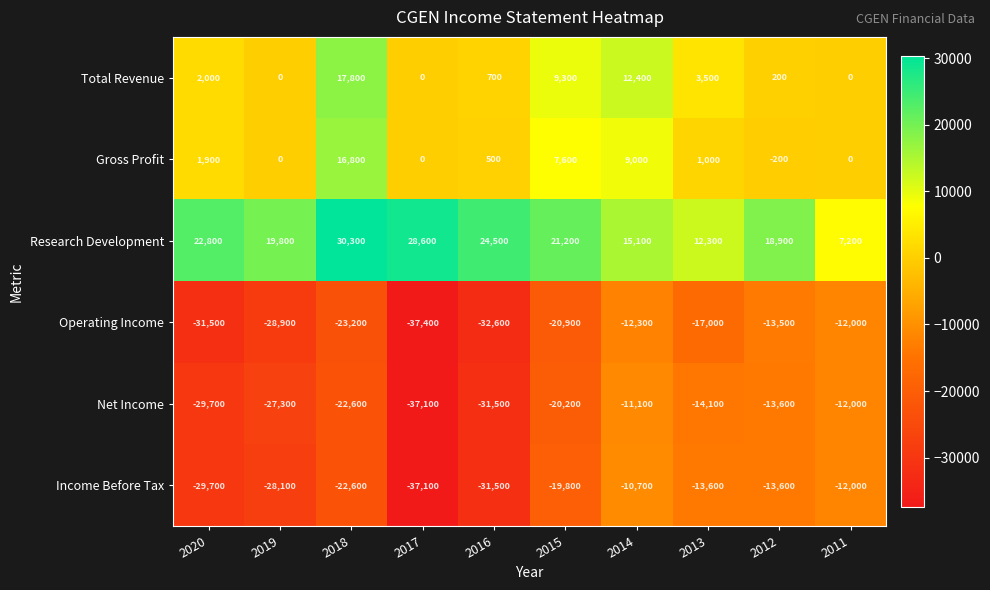

Which series has the largest total across all categories?

Research Development